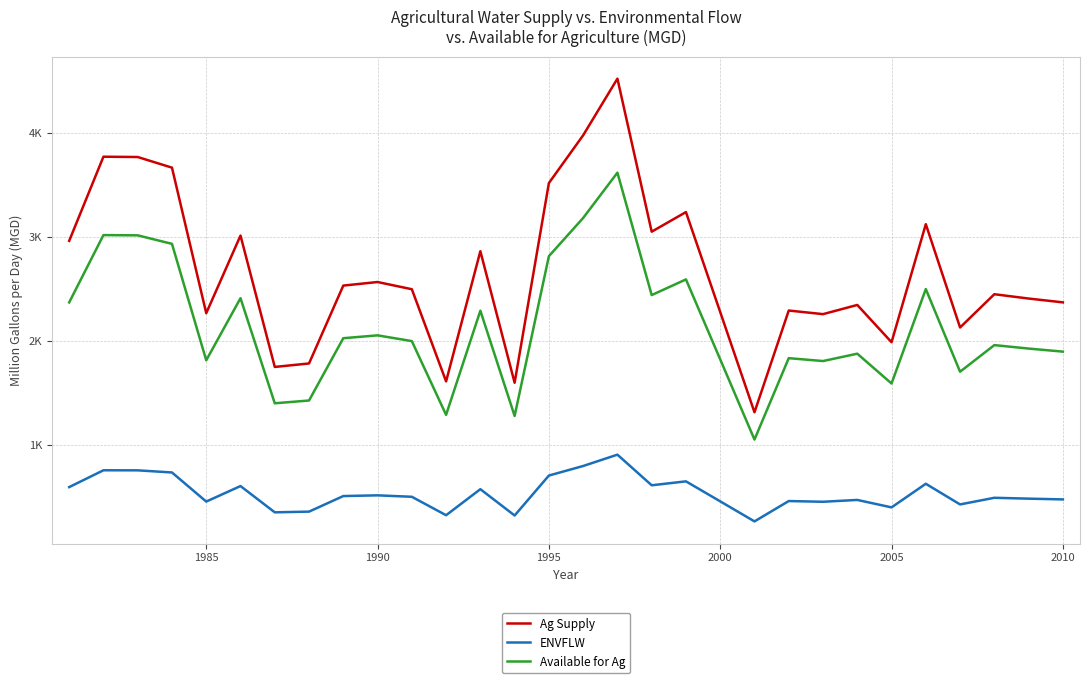

What are all the series names shown in the legend?

Ag Supply, ENVFLW, Available for Ag